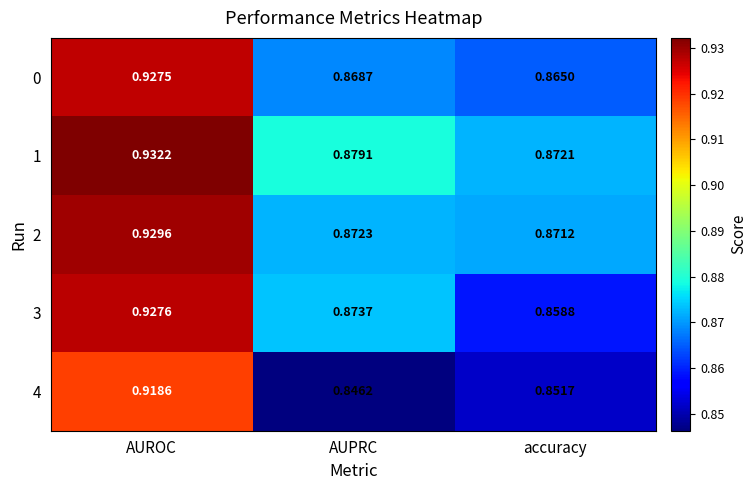

Where is 1 nearest to the value 0?

accuracy